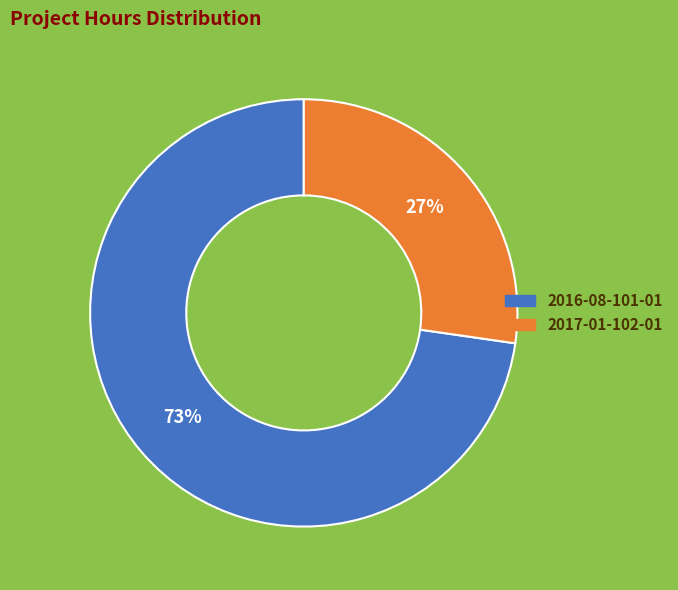

Does 2016-08-101-01 account for over 50% of the chart?

Yes